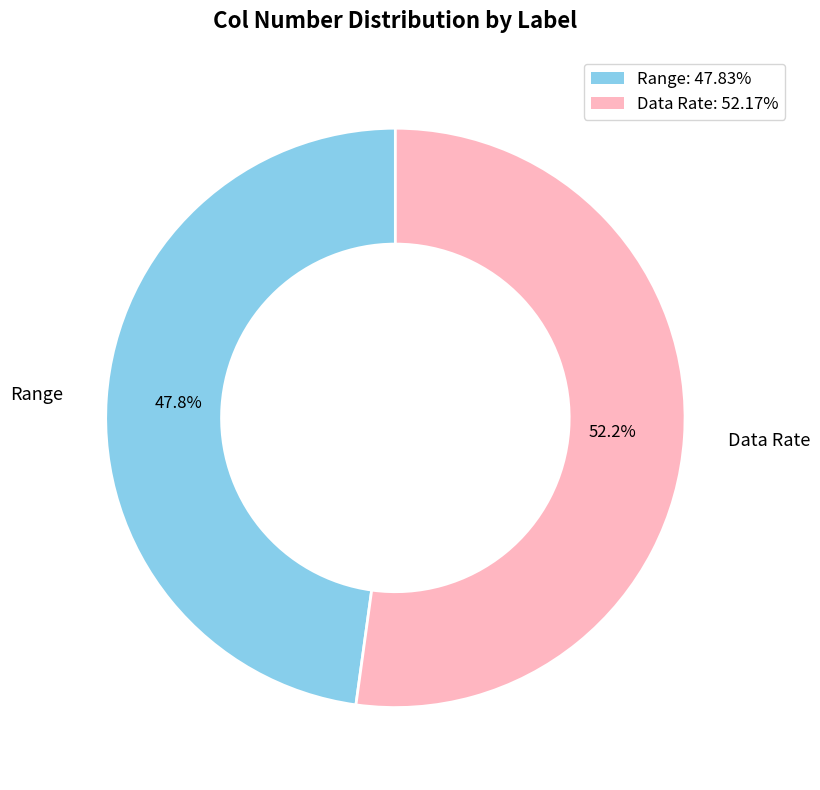

What percentage is NOT represented by Data Rate?

47.8%